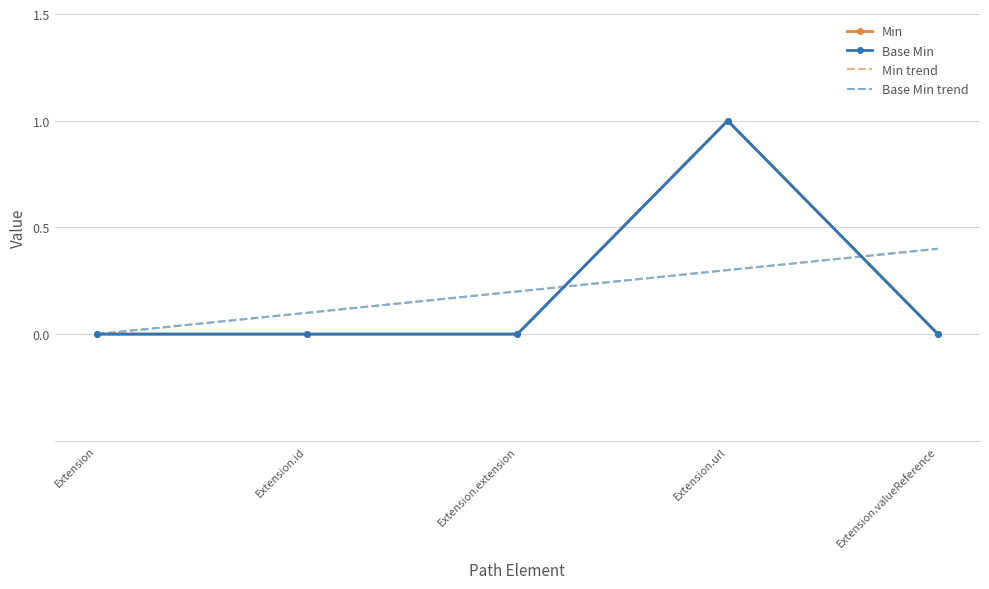

How many data points does each series have?

5